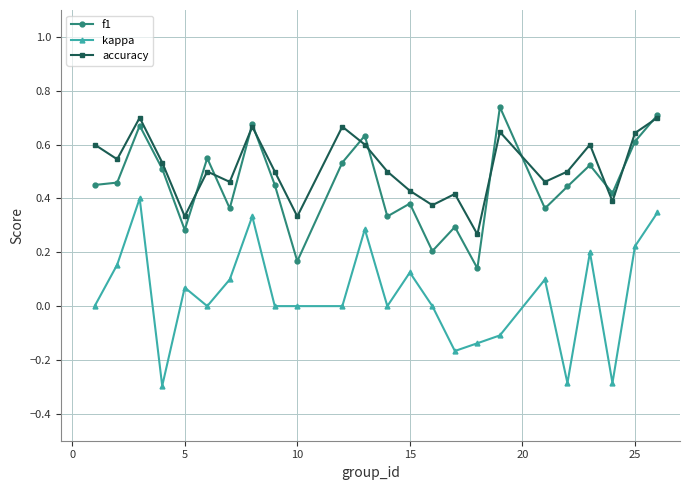

True or false: accuracy has more than 2 points higher than both neighbors.

True